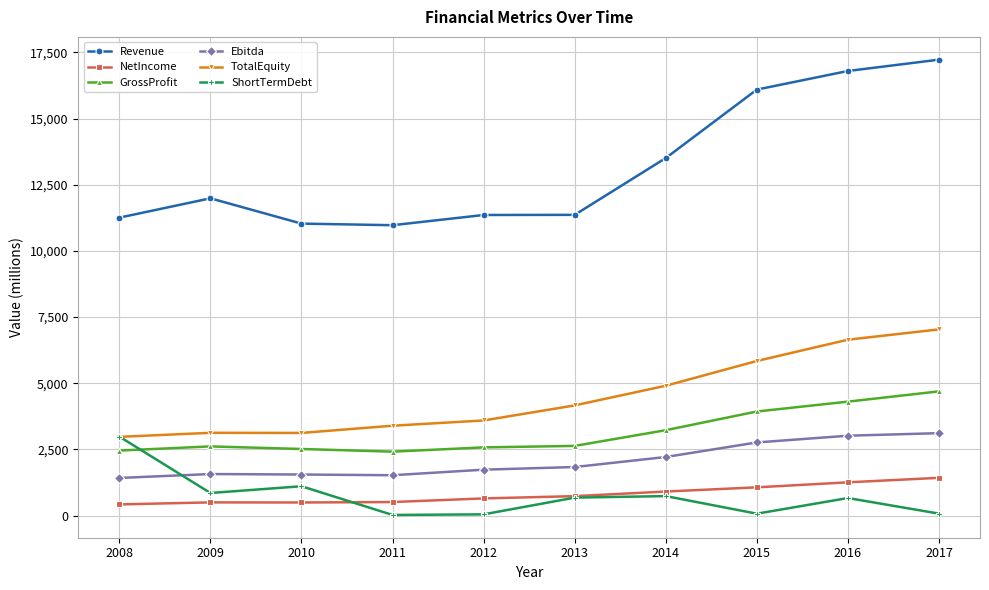

What is the total value across all series at 2016?

32696.0